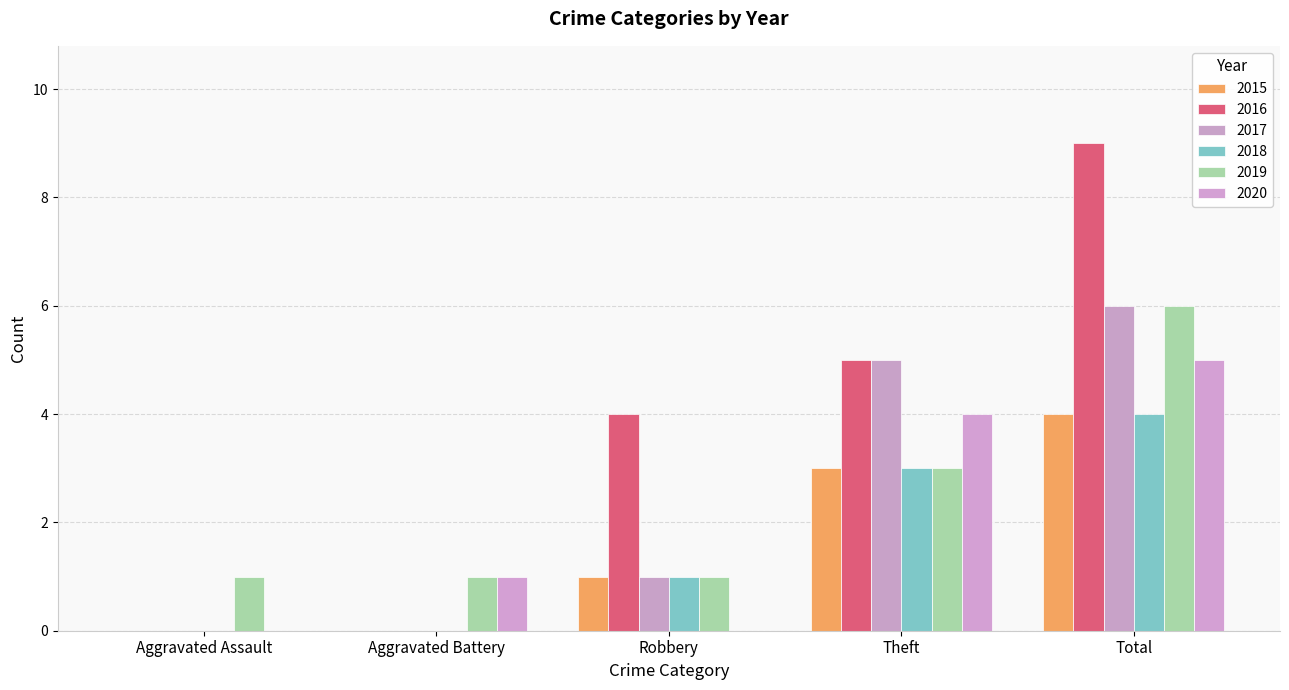

Reading left to right, what are all the values shown in this chart?

2015: 0	0	1	3	4
2016: 0	0	4	5	9
2017: 0	0	1	5	6
2018: 0	0	1	3	4
2019: 1	1	1	3	6
2020: 0	1	0	4	5